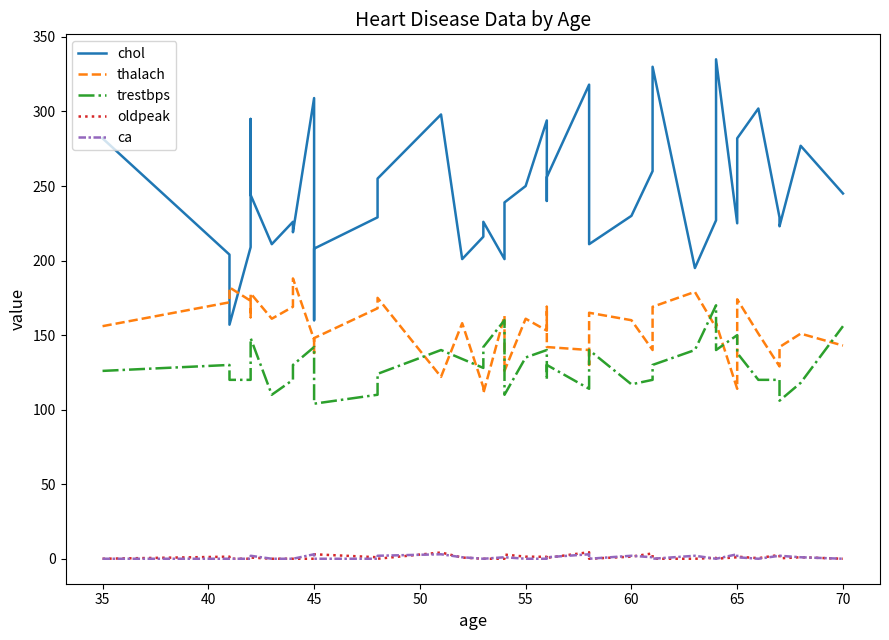

Is this an area chart (filled region under the line)?

No